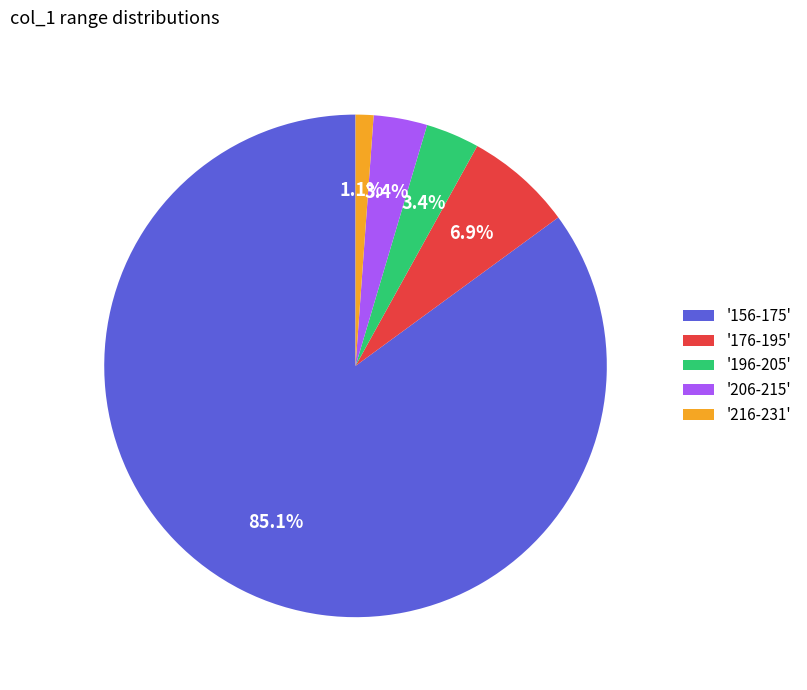

Combined, do '206-215' and '176-195' account for over 50%?

No